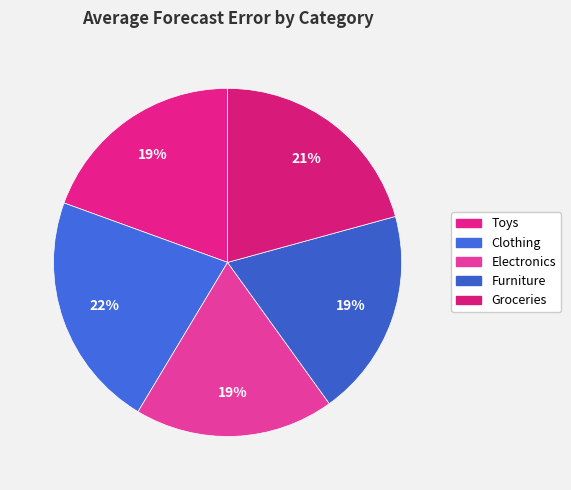

Count the number of slices in the pie.

5